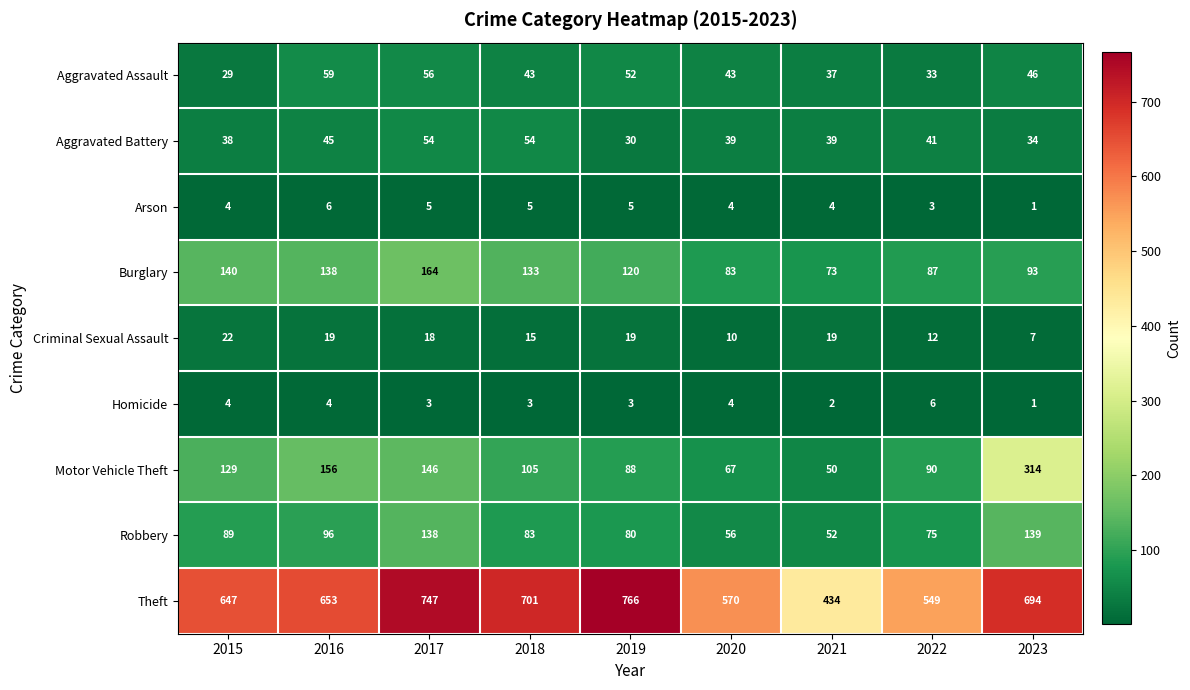

The value of Motor Vehicle Theft at 2020 is 22. True or false?

False